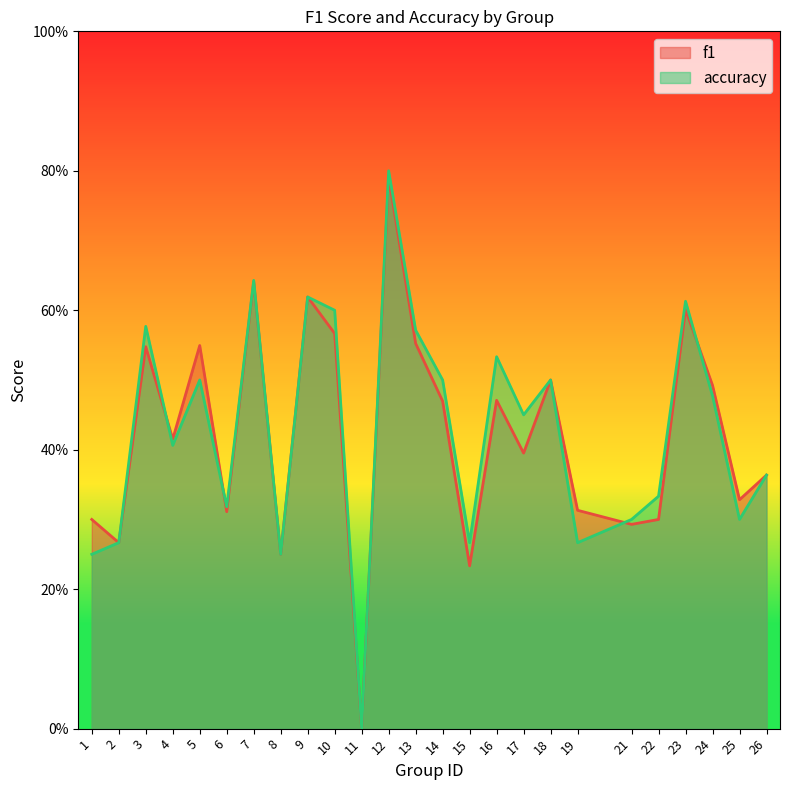

Where is the first local maximum for accuracy?

3